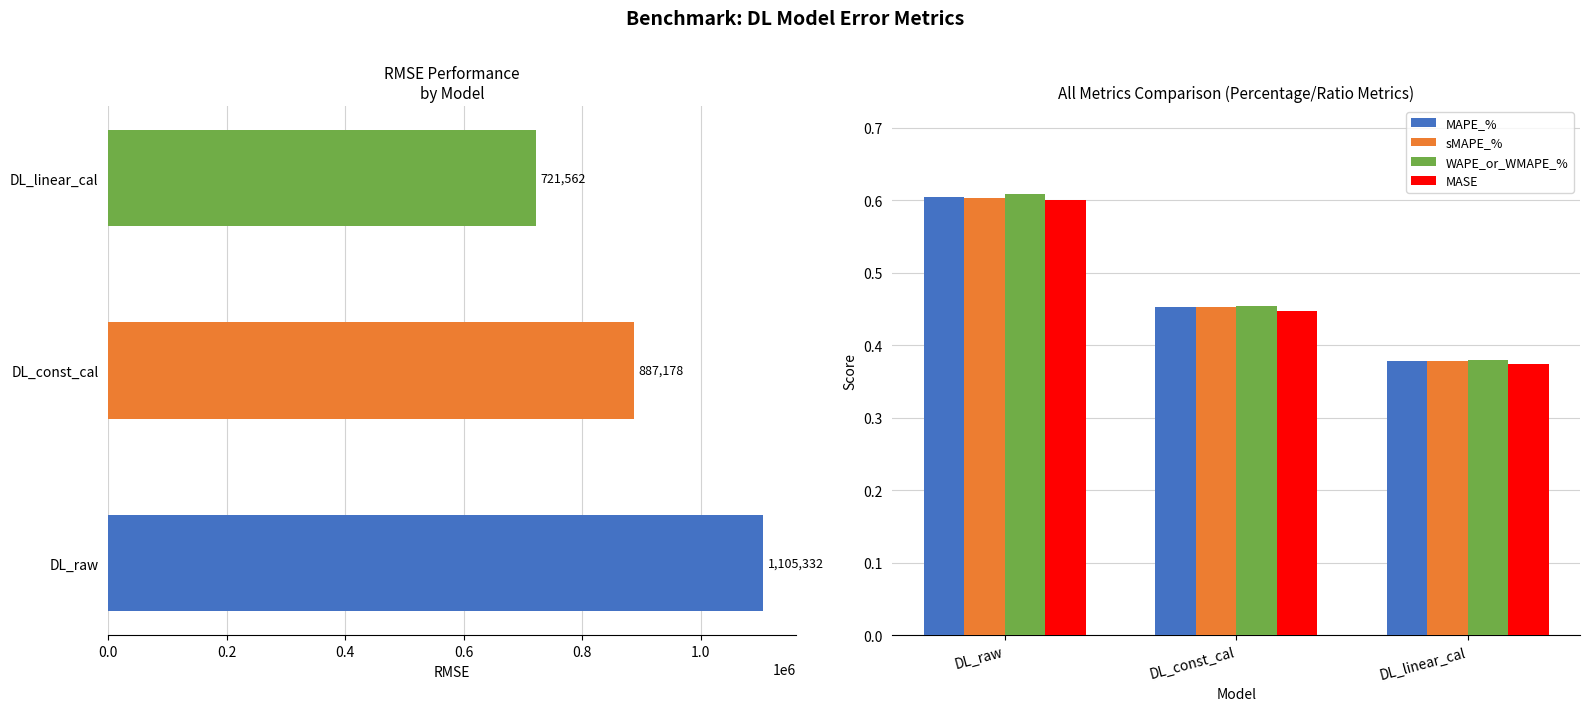

Count the MASE values in the range 0 to 1.

3